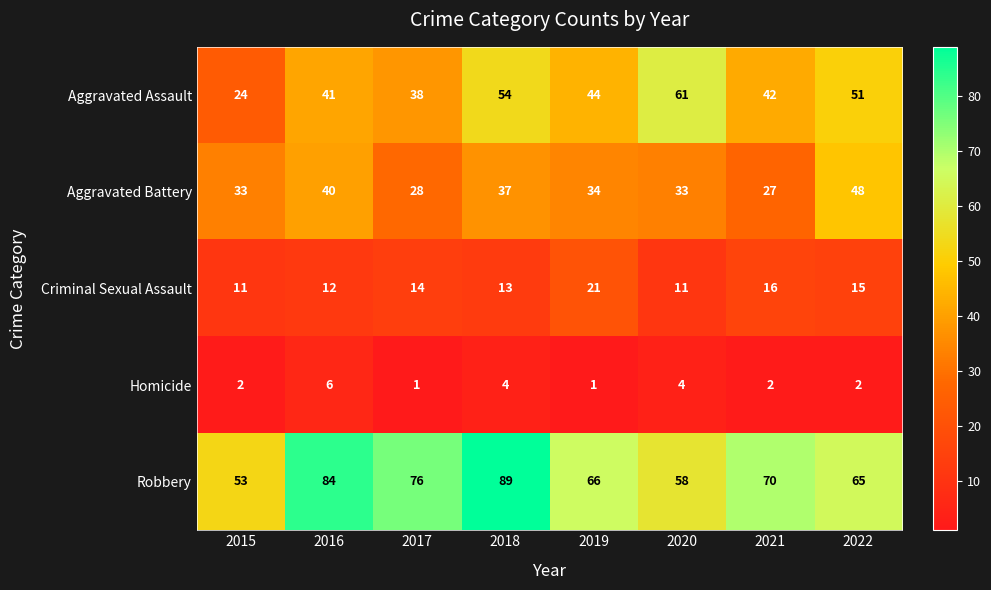

How many series are shown in this chart?

5